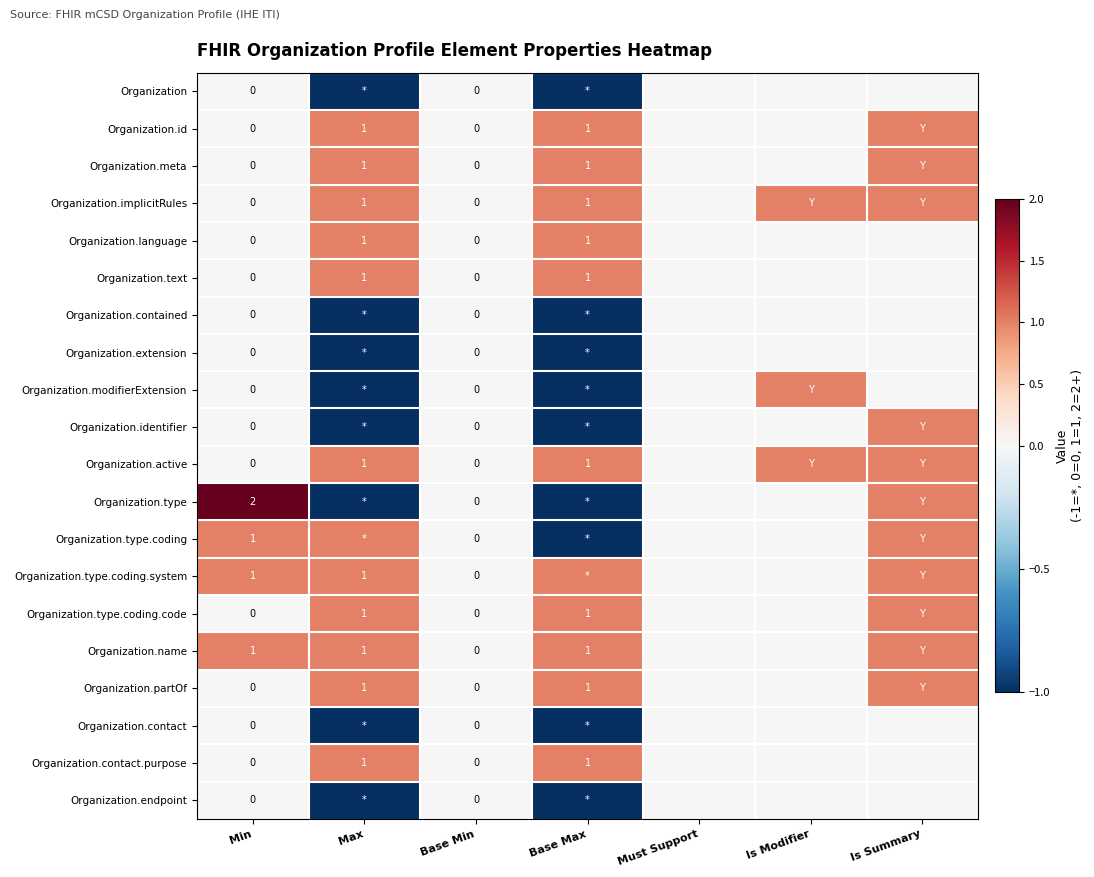

The Organization.contact.purpose series shows 1 at Base Max. True or false?

True